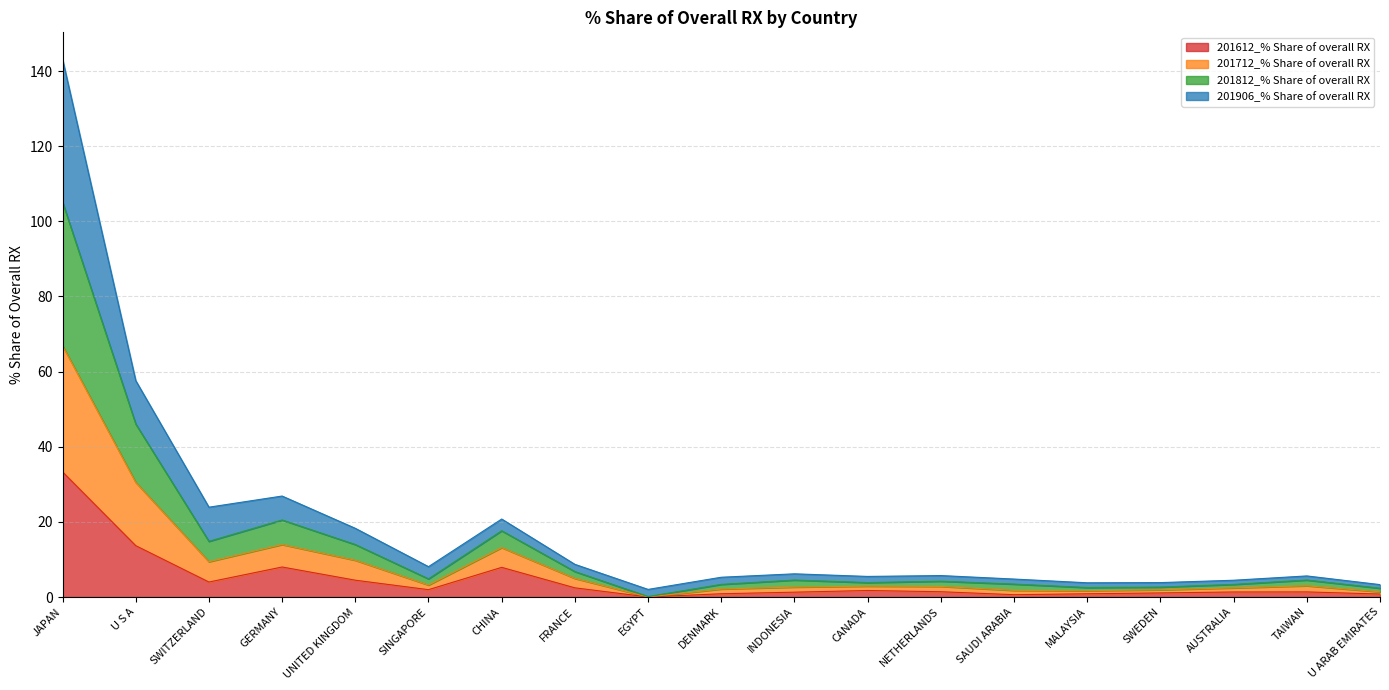

The 201612_% Share of overall RX series shows 4.0 at SWITZERLAND. True or false?

True